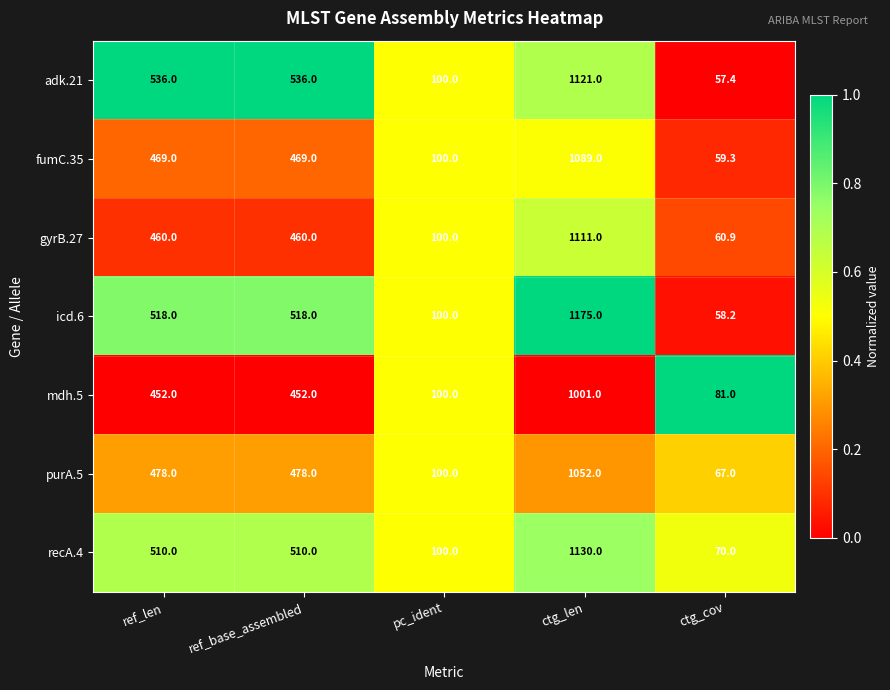

What is the smallest value displayed?

57.4